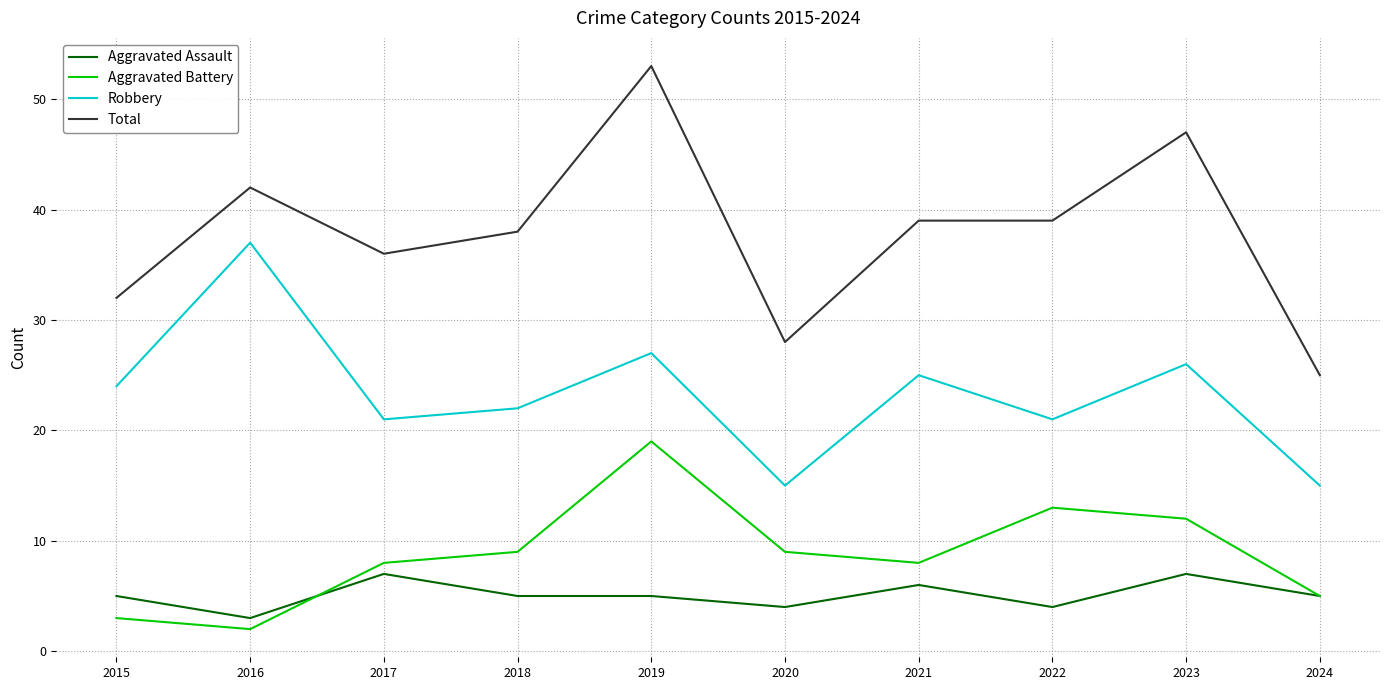

Which category has the lowest value in the Aggravated Battery series?

2016